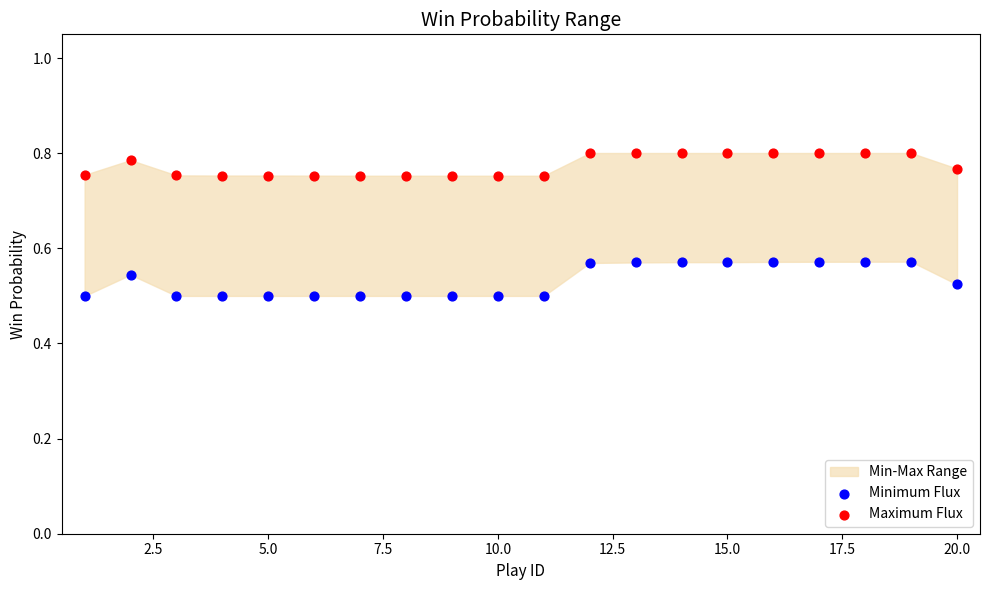

Across all data points, what is the range of Y values (max minus min)?

0.3